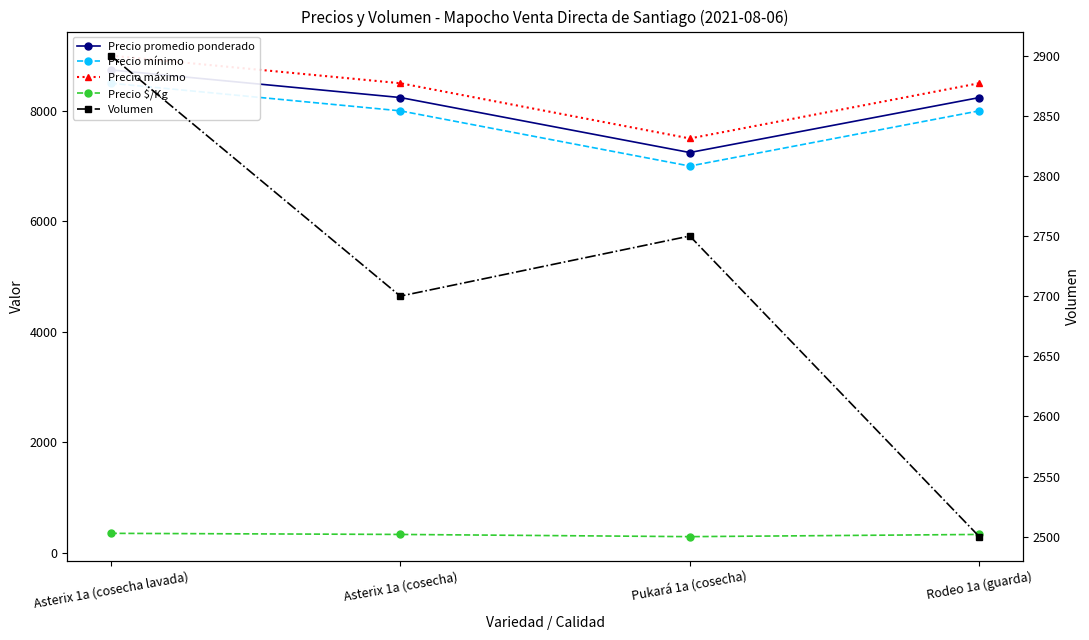

How many lines are shown in the chart?

5